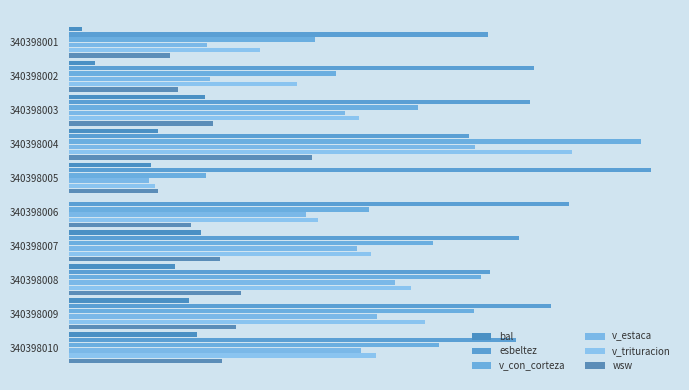

How many series are shown in this chart?

6